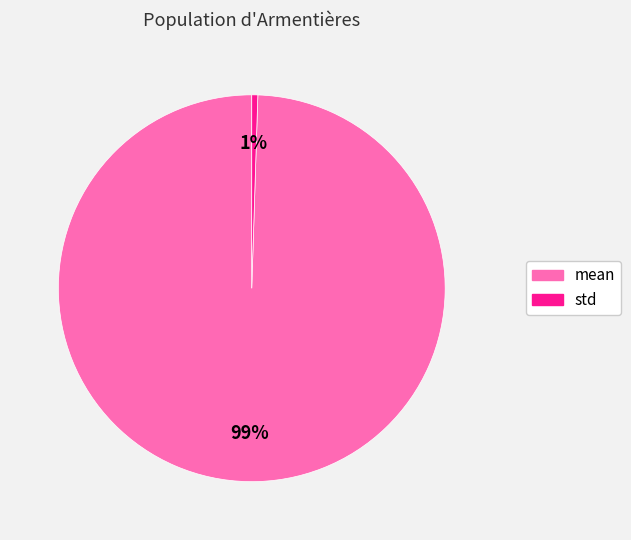

Do mean and std together represent more than half of the pie?

Yes